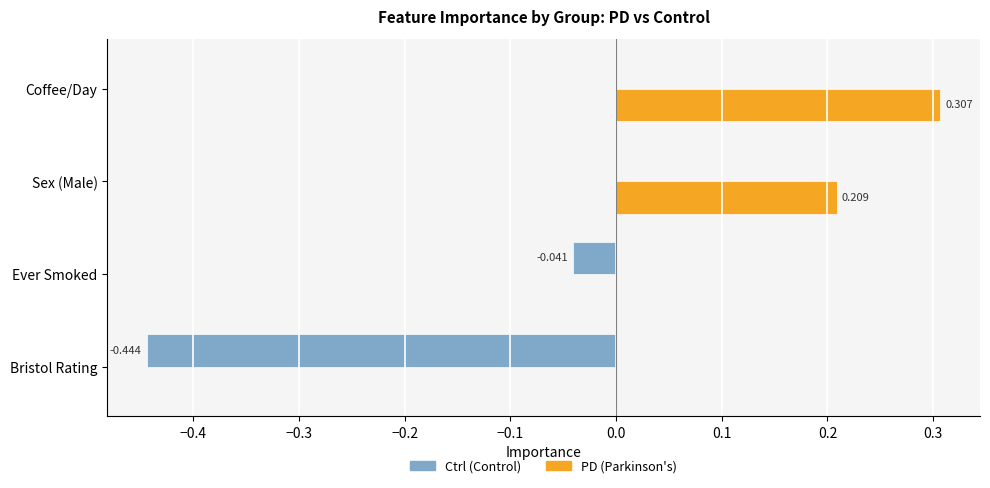

At which category is the sum across all series the highest?

Coffee/Day